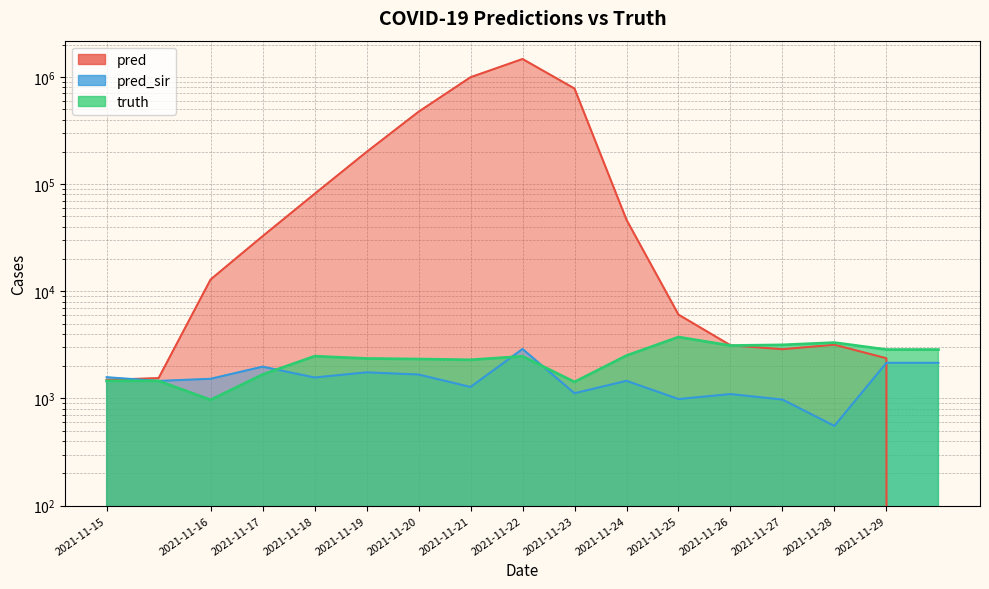

True or false: truth has a value of 1167.2 at 2021-11-28.

False